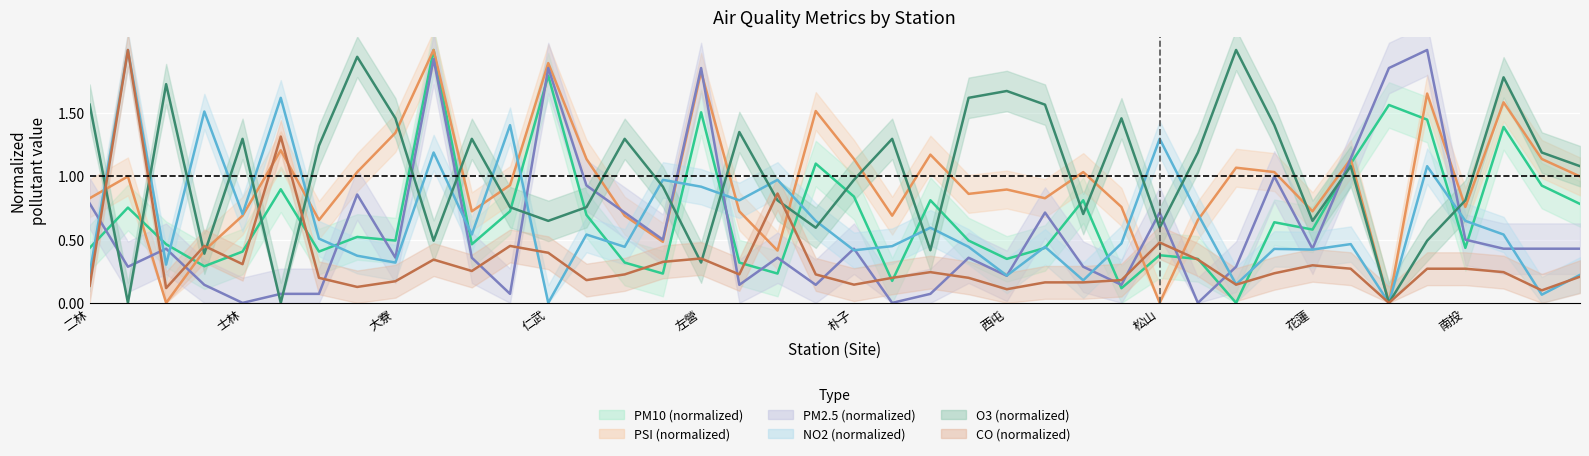

Count the number of categories in the chart.

40